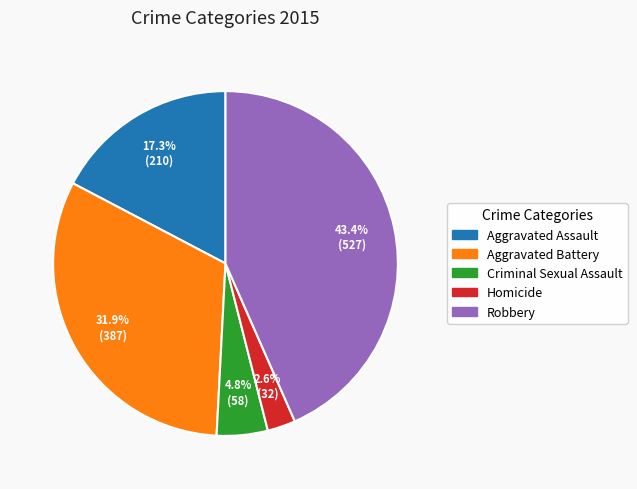

How many segments does this pie chart have?

5